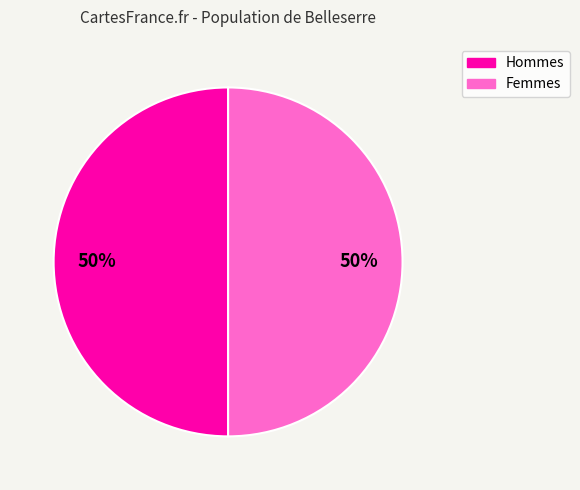

To the nearest percent, what is the average slice percentage?

50%